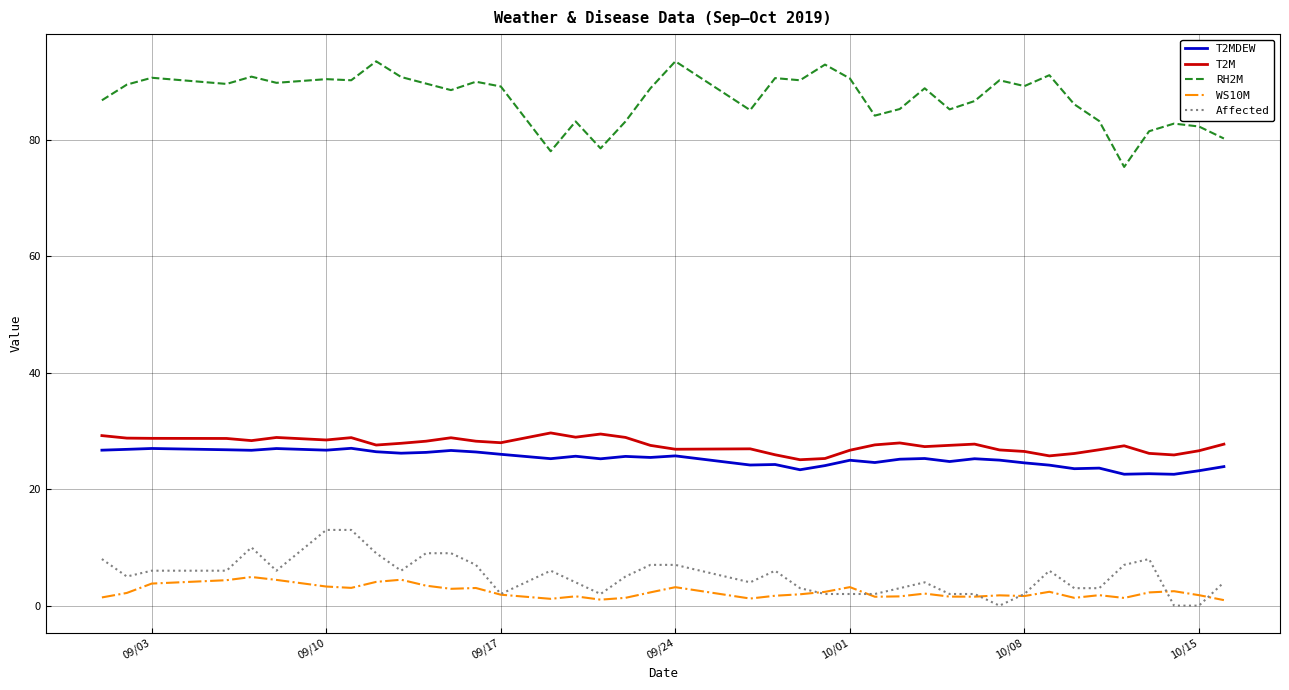

True or false: T2MDEW and Affected cross at least once.

False